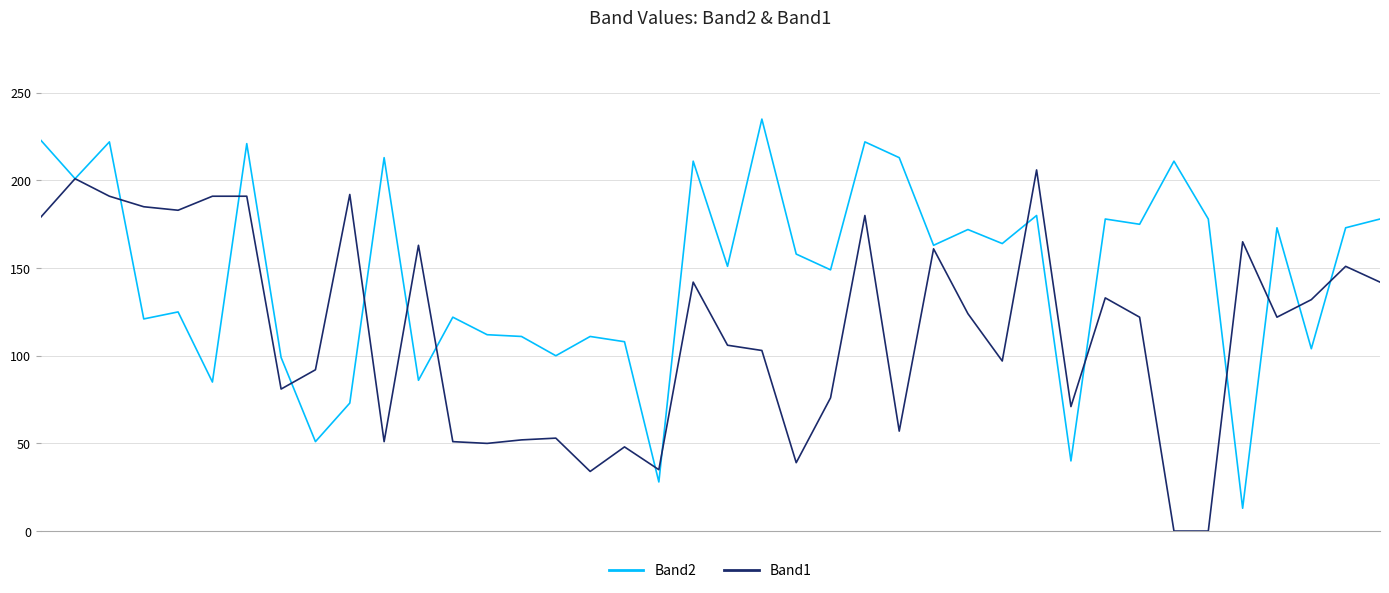

Which series has the largest range (max minus min)?

Band2